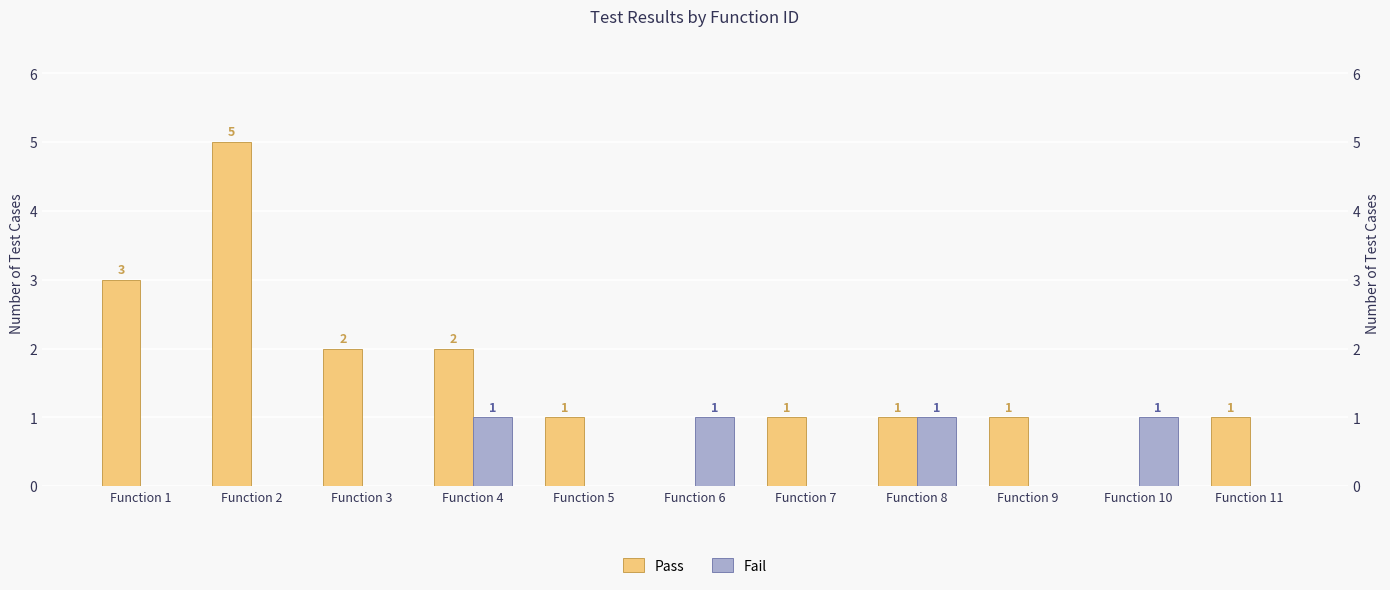

What is the maximum value for Pass?

5